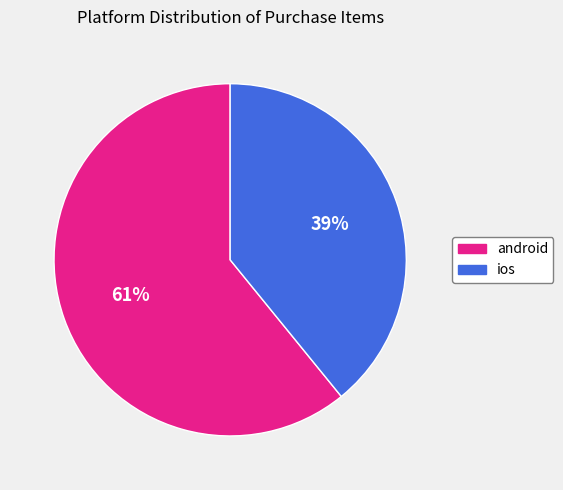

The ios slice represents 46% of the pie. True or false?

False